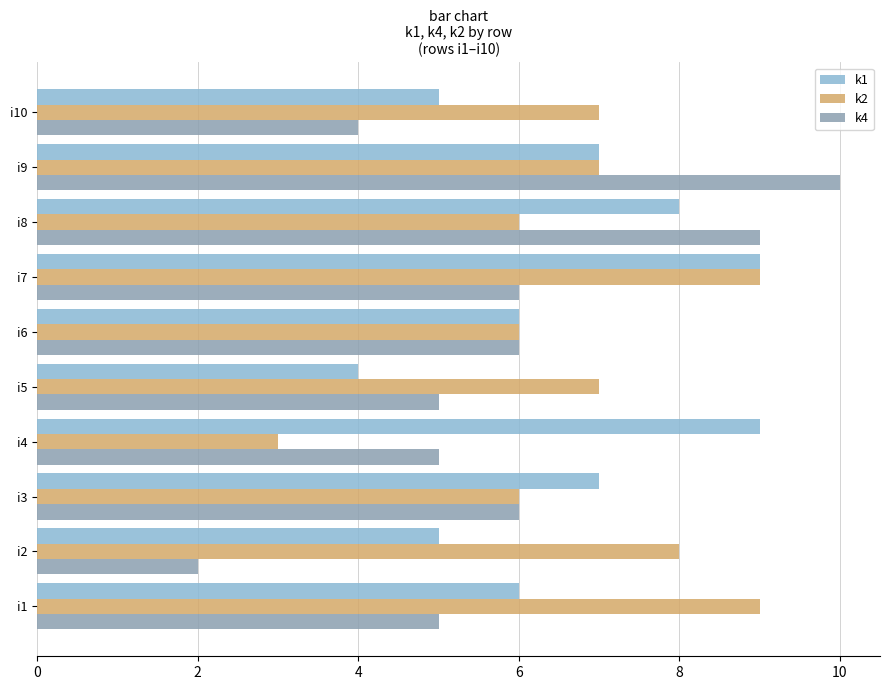

What is the average value of the k1 series?

7